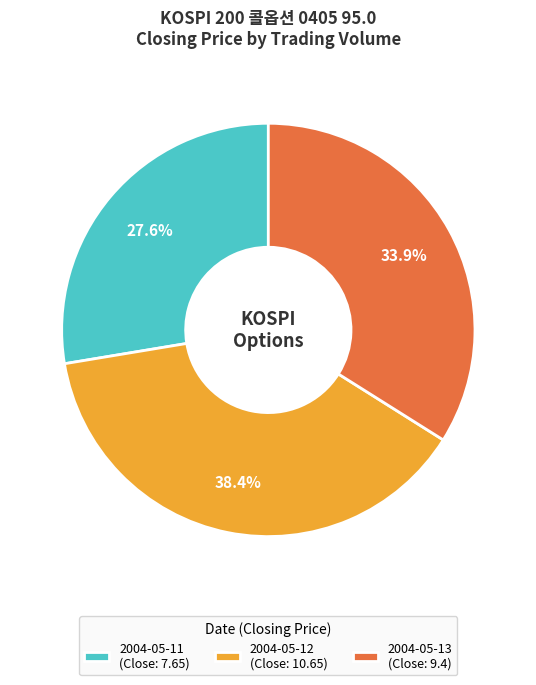

Rank the categories by value from highest to lowest.

2004-05-12 (Close: 10.65), 2004-05-13 (Close: 9.4), 2004-05-11 (Close: 7.65)